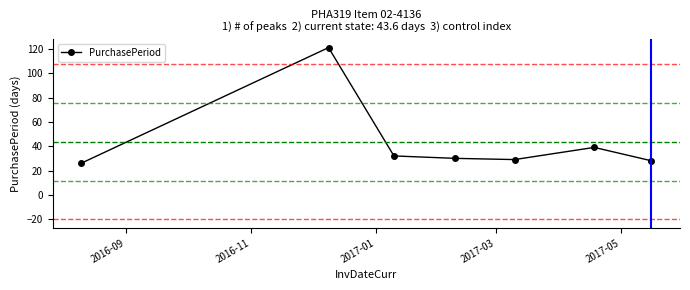

What is the value of the 3rd point from the left?

32